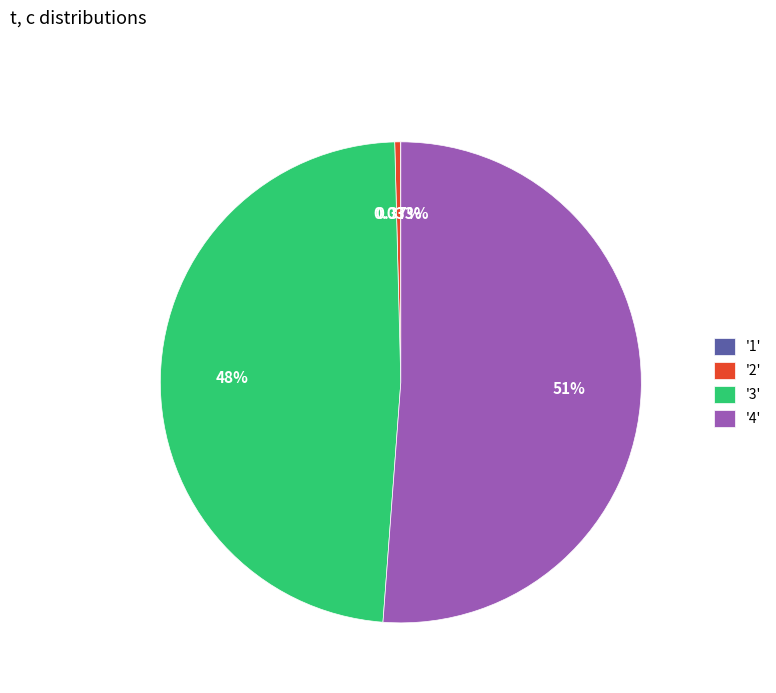

Does '4' account for over 50% of the chart?

Yes